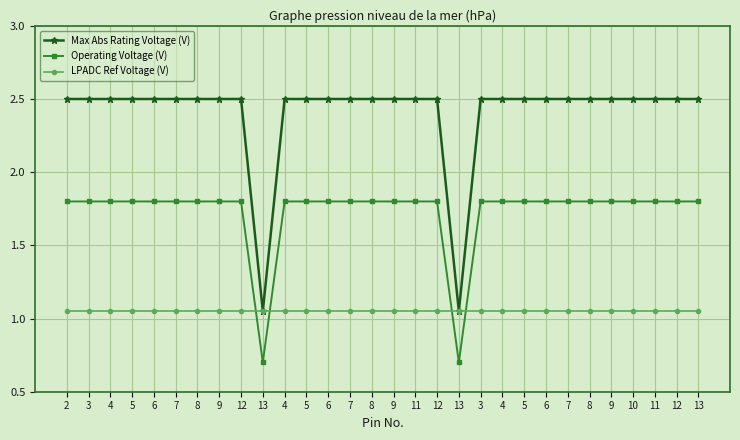

What are all the series names shown in the legend?

Max Abs Rating Voltage (V), Operating Voltage (V), LPADC Ref Voltage (V)